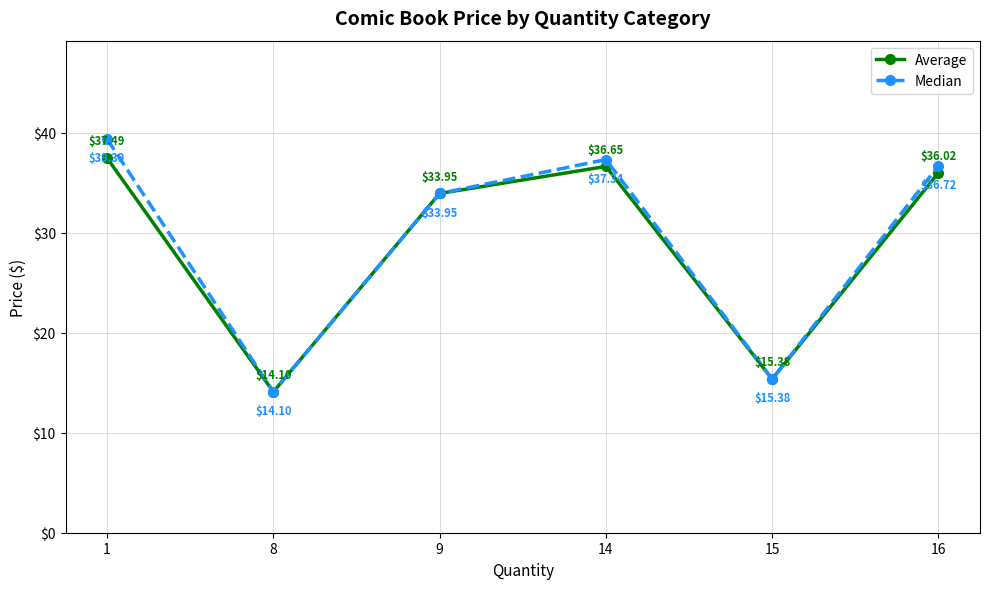

What is the difference between the maximum and minimum values in the Average series?

23.4